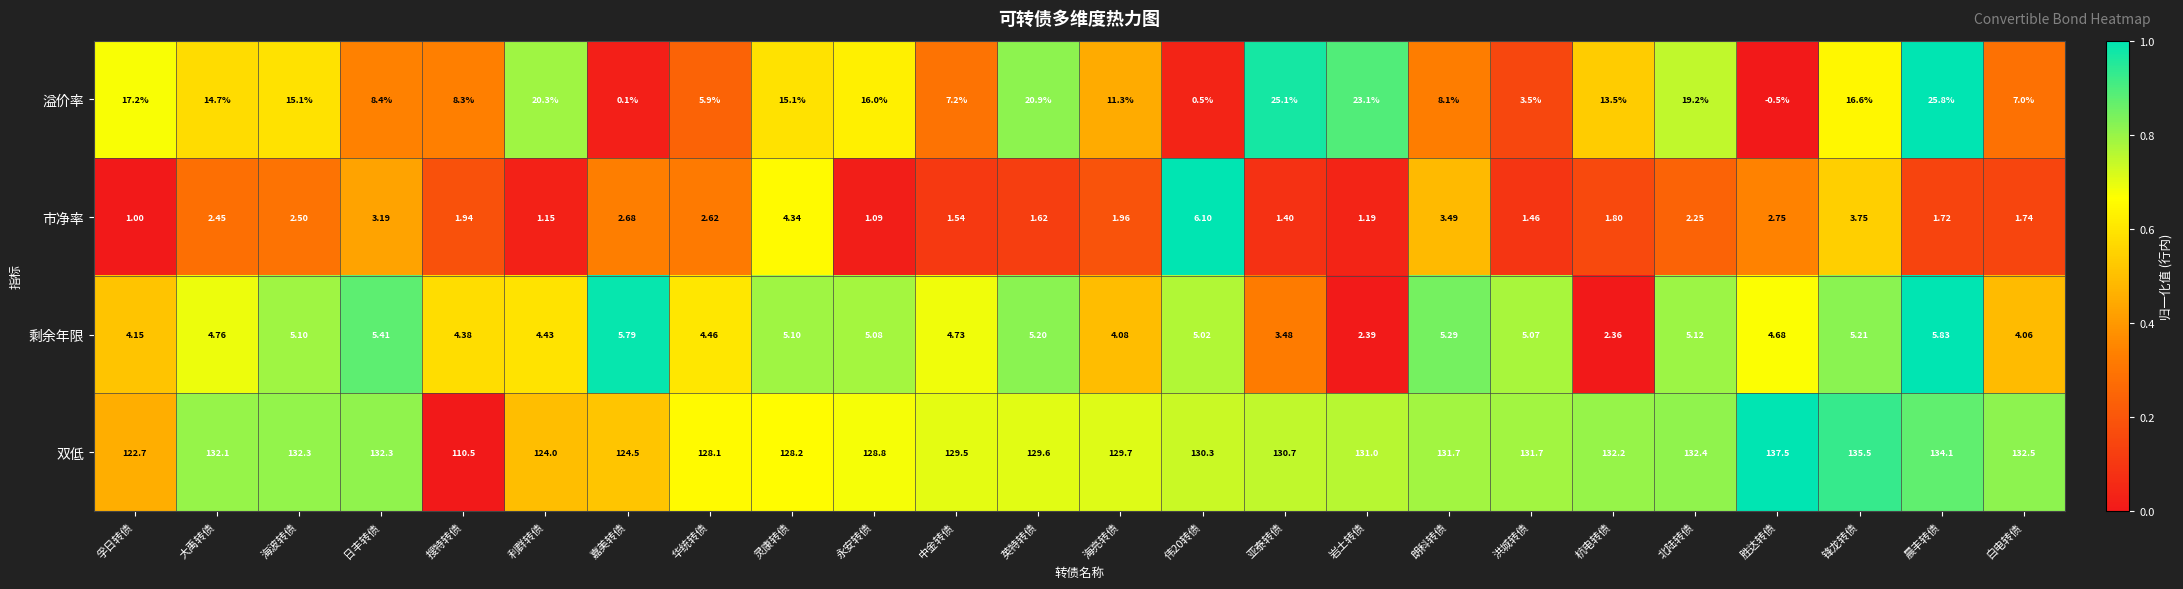

Where is 溢价率 nearest to the value 12?

海亮转债